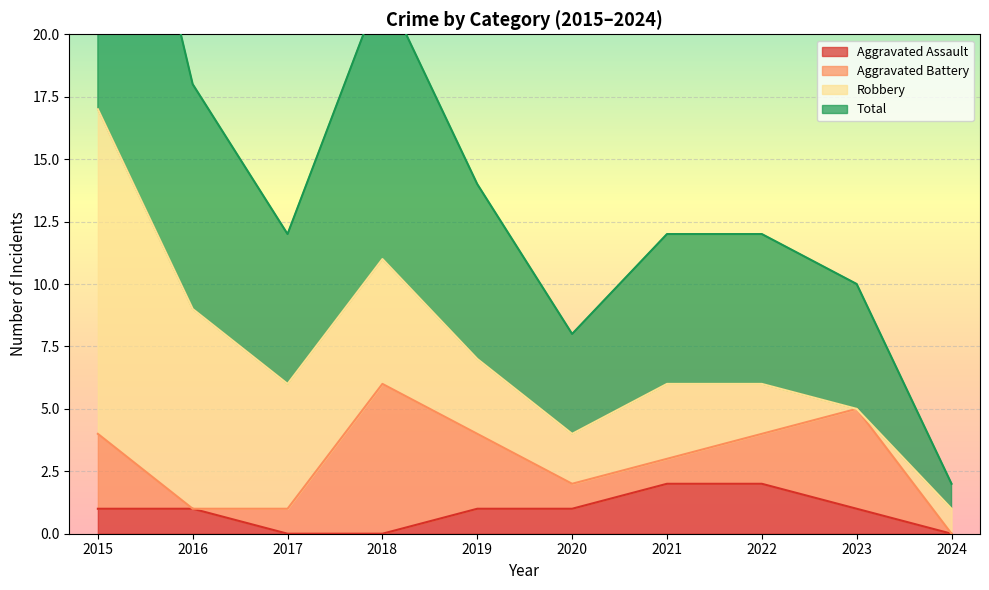

True or false: Aggravated Assault and Total intersect in this chart.

False